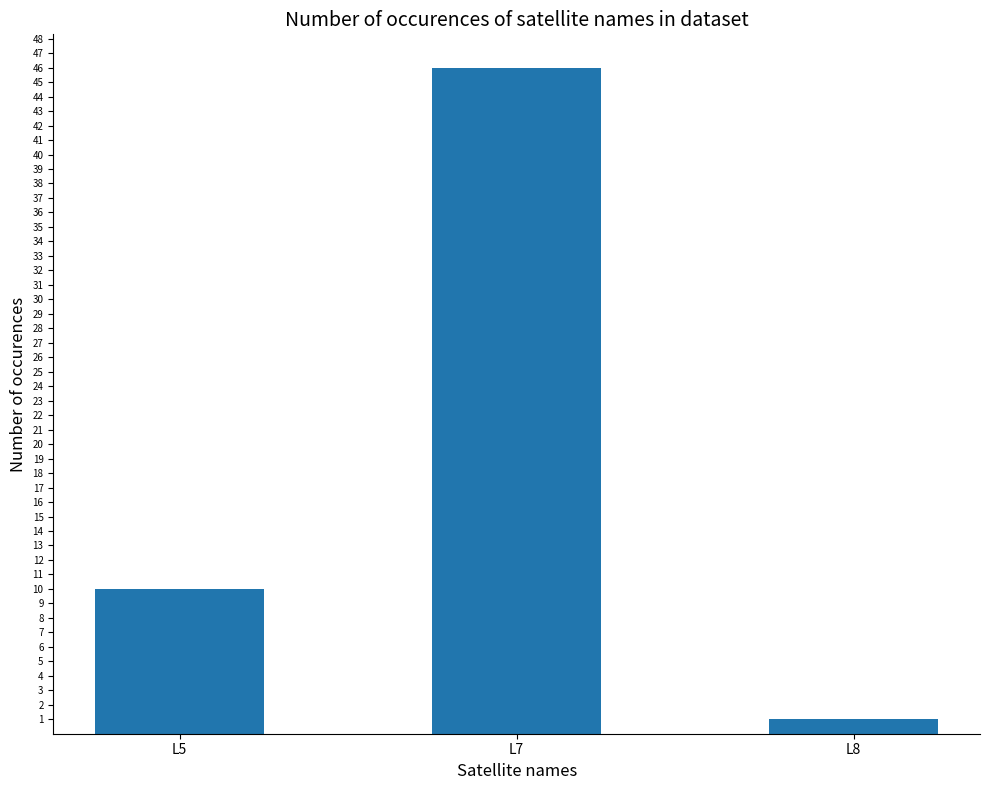

Count the values in the range 1 to 46.

3